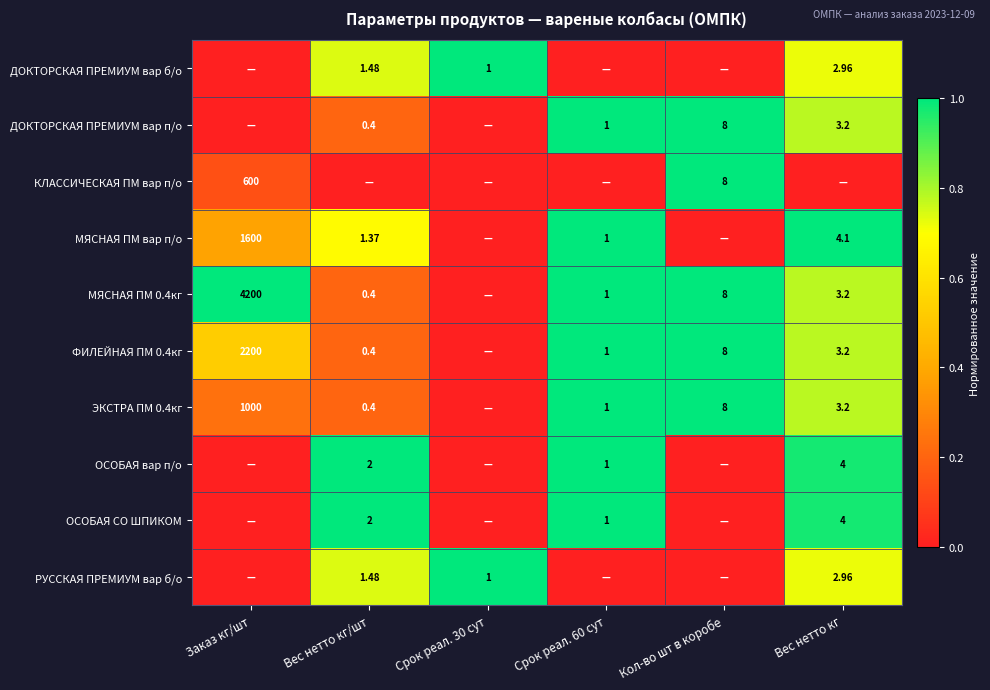

What is the average value of the МЯСНАЯ ПМ 0.4кг series?

0.7